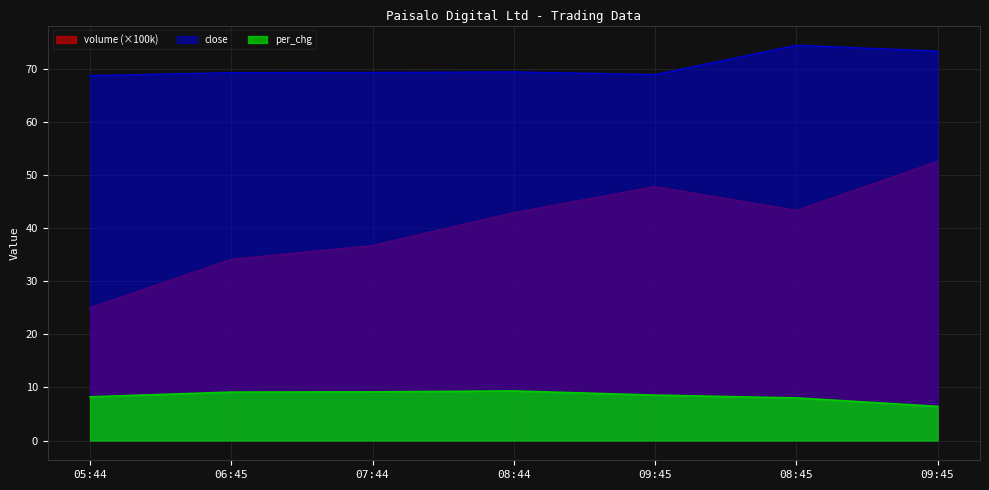

Does the chart display data point markers on the line(s)?

No